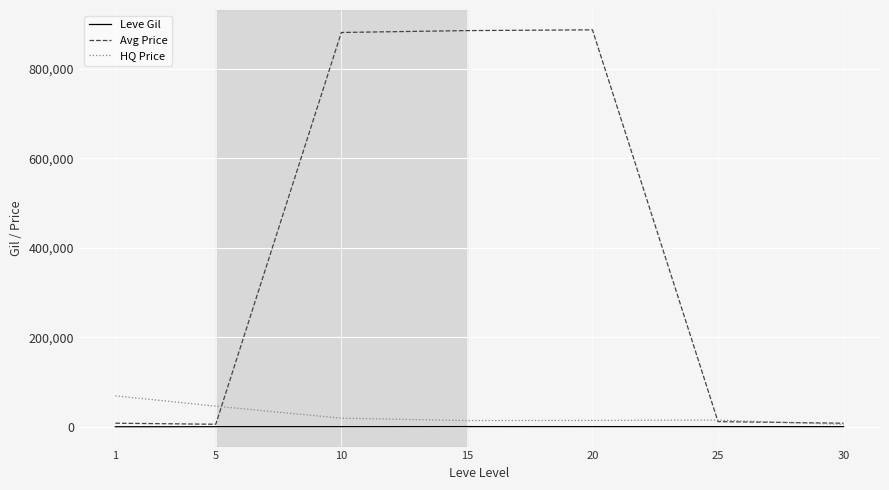

True or false: Avg Price has more than 0 interior local peaks.

True